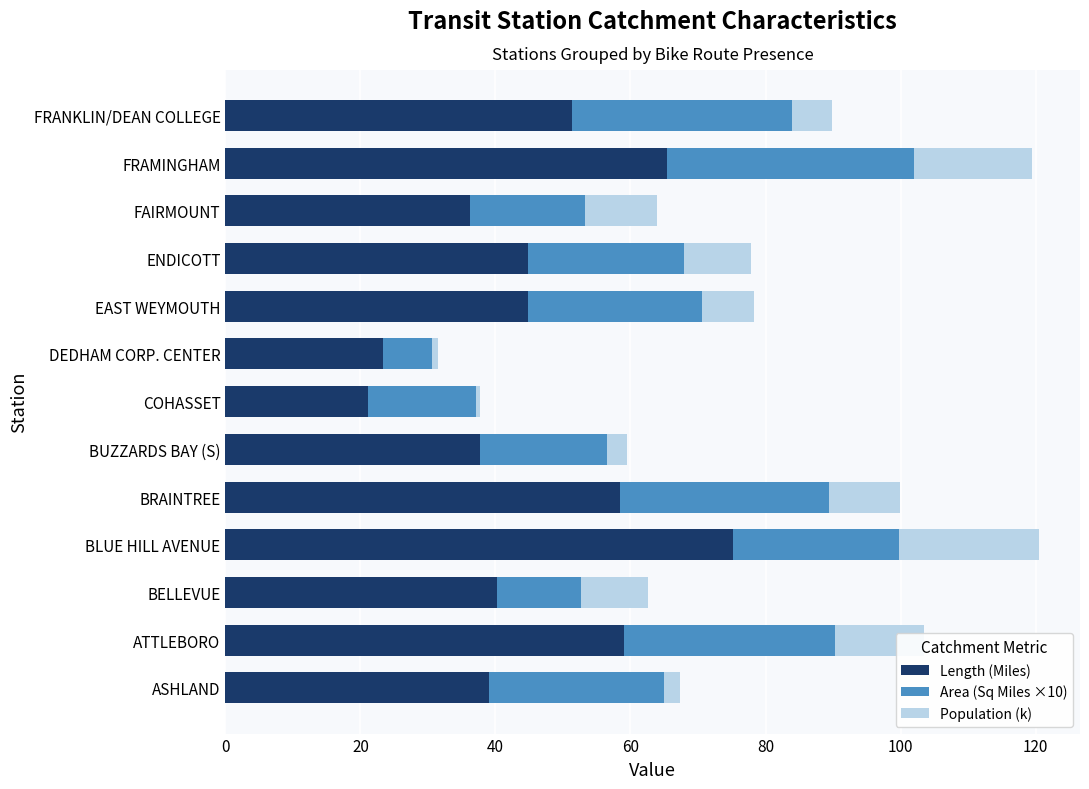

True or false: Length (Miles) has a value of 94.2 at FRAMINGHAM.

False